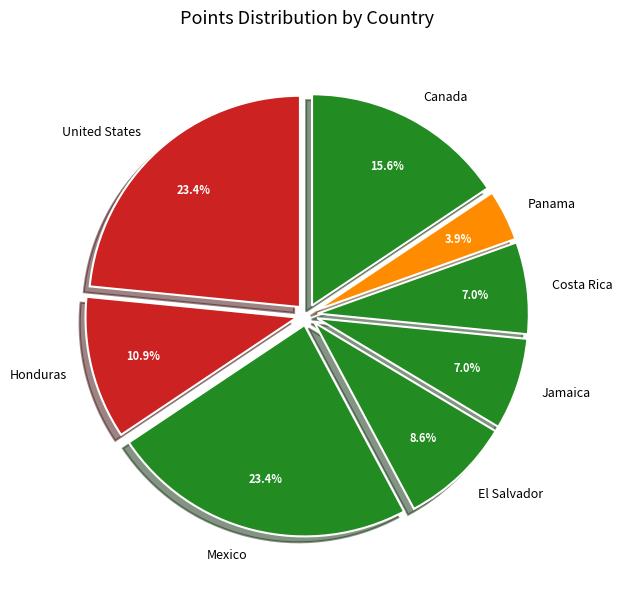

To the nearest percent, what is the difference between the largest and smallest slice percentages?

20%